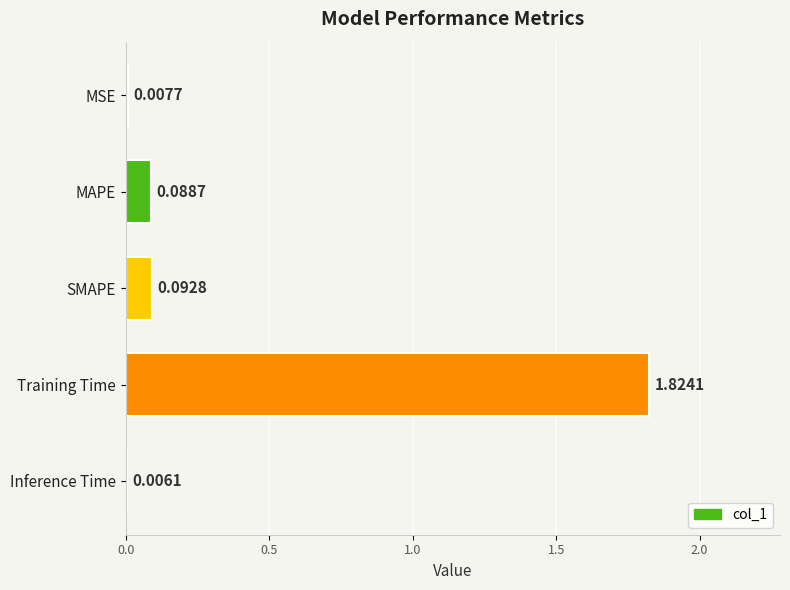

What is the sum of all values?

2.0